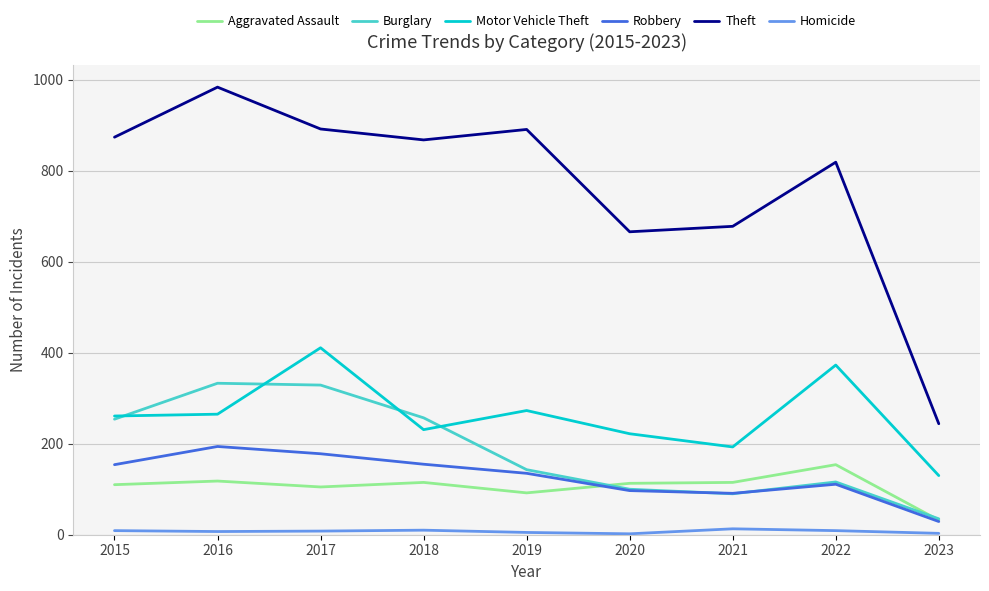

True or false: Homicide and Burglary intersect in this chart.

False